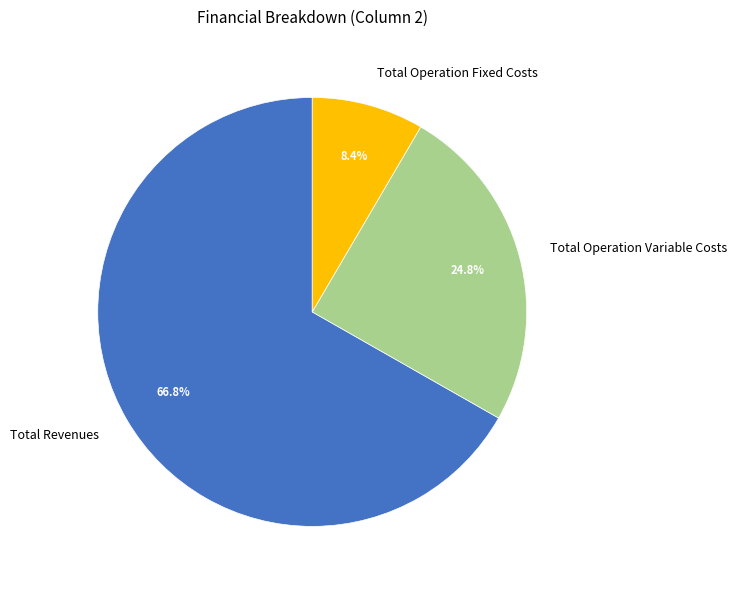

To the nearest percent, what portion does Total Operation Variable Costs represent?

25%